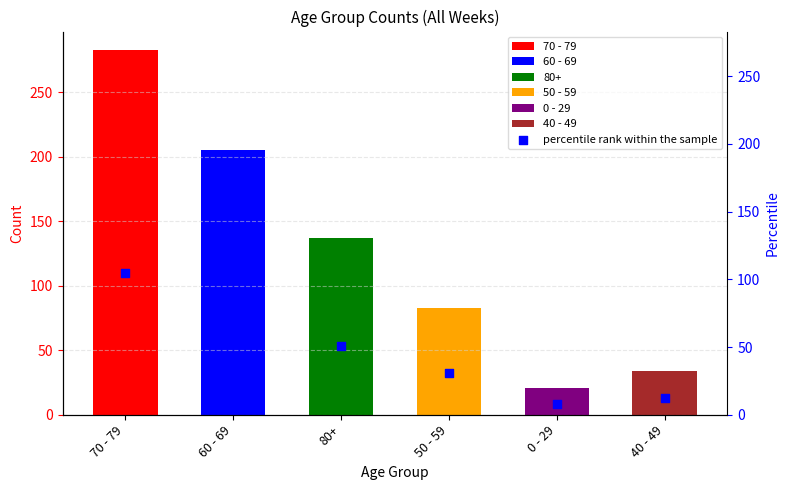

What is the ratio of the value at 60 - 69 to the value at 50 - 59?

2.5